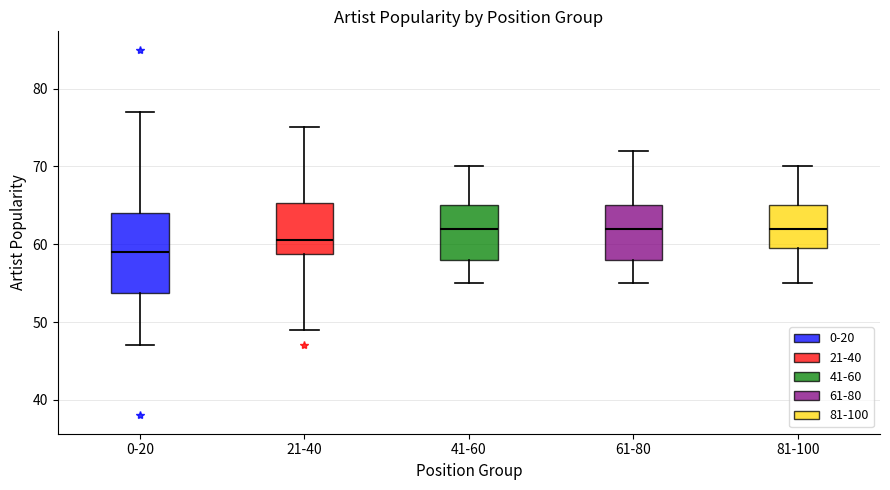

Reading left to right, transcribe this box plot: for each box, give where its median line is, the range the box spans, and where its two whiskers end, as read against the y-axis. The values are not printed on the chart, so give them approximately, as read against the axis.

0-20: median 59, box 54 to 64, whiskers 47 to 77
21-40: median 61, box 59 to 65, whiskers 49 to 75
41-60: median 62, box 58 to 65, whiskers 55 to 70
61-80: median 62, box 58 to 65, whiskers 55 to 72
81-100: median 62, box 60 to 65, whiskers 55 to 70